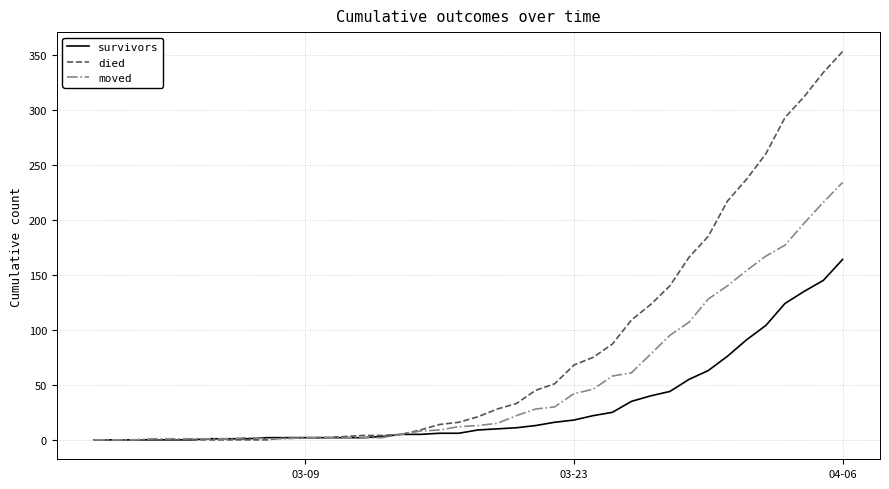

List the series in order of their peak value, lowest first.

survivors, moved, died